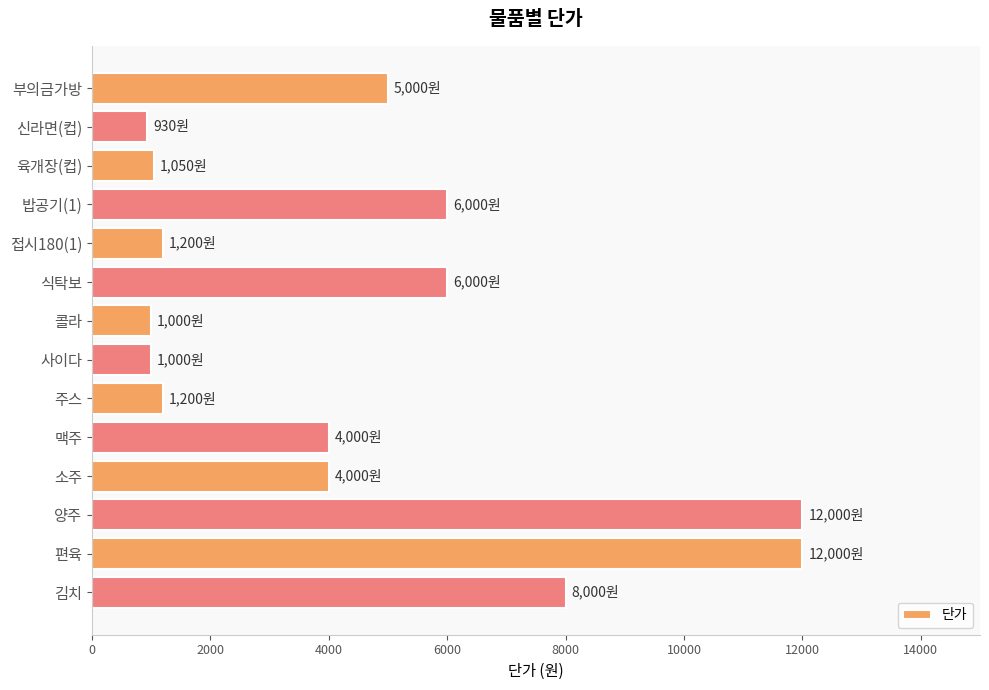

How many bars are there in total?

14